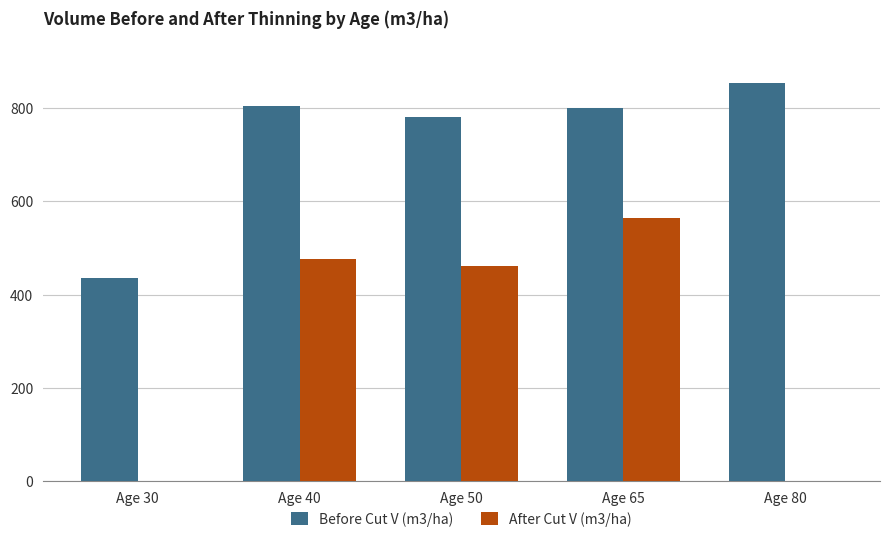

At which label does After Cut V (m3/ha) reach its peak?

Age 65